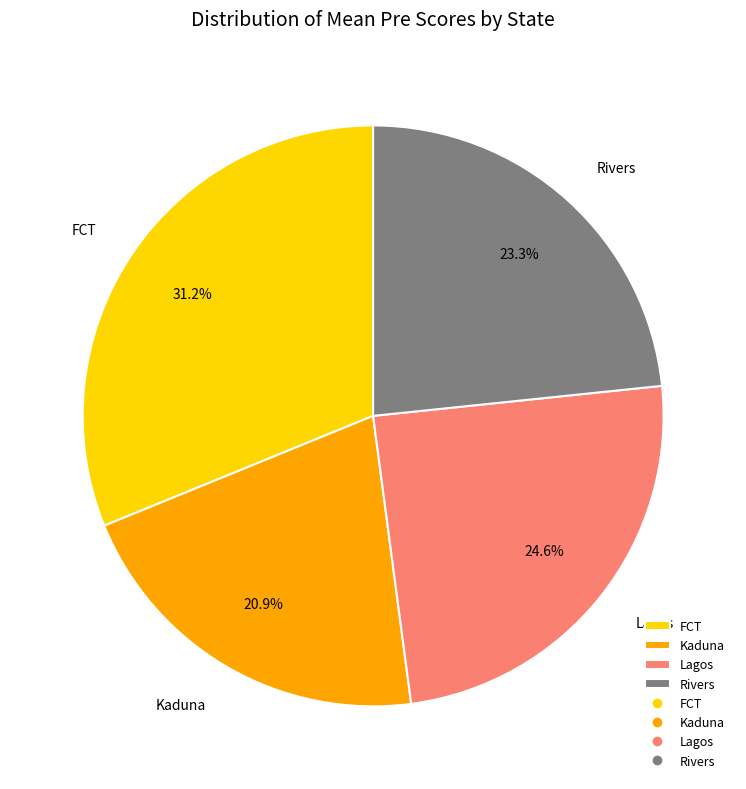

Which slice is the smallest?

Kaduna